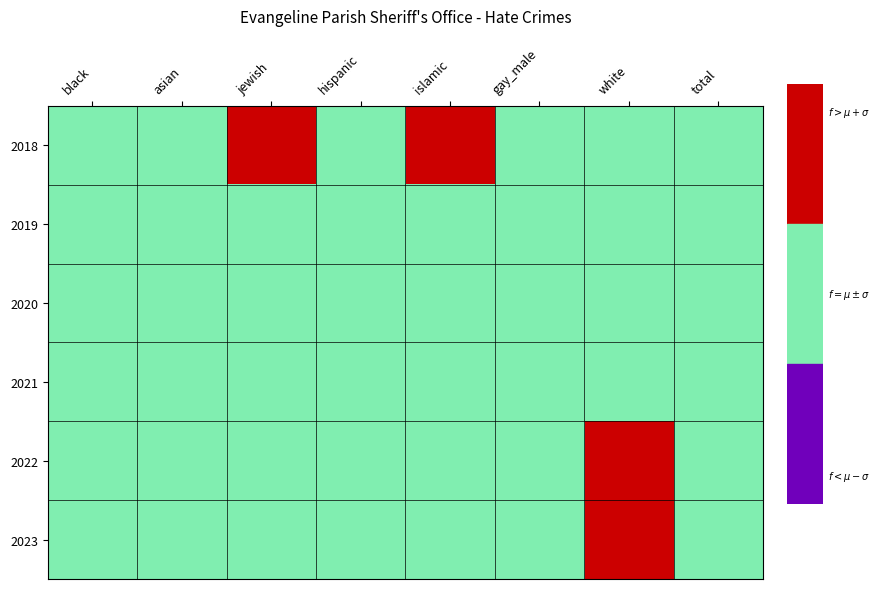

Reading left to right, transcribe all the data shown in this chart.

2018: black=1	asian=1	jewish=2	hispanic=1	islamic=2	gay_male=1	white=1	total=1
2019: black=1	asian=1	jewish=1	hispanic=1	islamic=1	gay_male=1	white=1	total=1
2020: black=1	asian=1	jewish=1	hispanic=1	islamic=1	gay_male=1	white=1	total=1
2021: black=1	asian=1	jewish=1	hispanic=1	islamic=1	gay_male=1	white=1	total=1
2022: black=1	asian=1	jewish=1	hispanic=1	islamic=1	gay_male=1	white=2	total=1
2023: black=1	asian=1	jewish=1	hispanic=1	islamic=1	gay_male=1	white=2	total=1